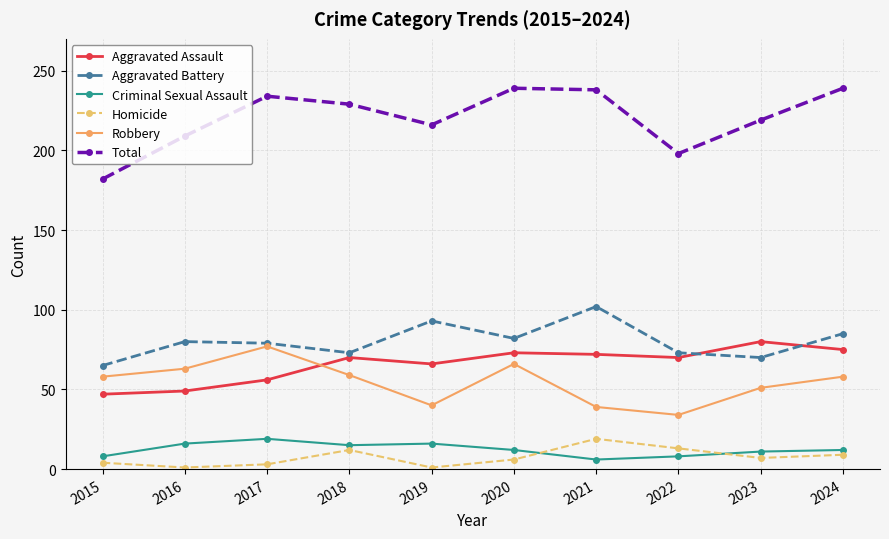

Rank the series at 2024 from highest to lowest value.

Total, Aggravated Battery, Aggravated Assault, Robbery, Criminal Sexual Assault, Homicide